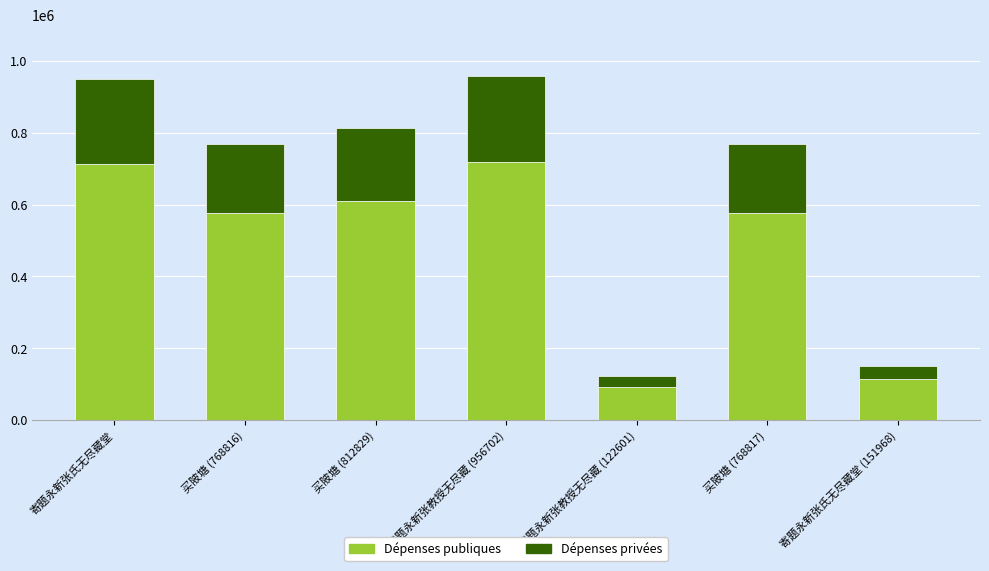

What is the total value across all series at 买陂塘 (768816)?

768816.0